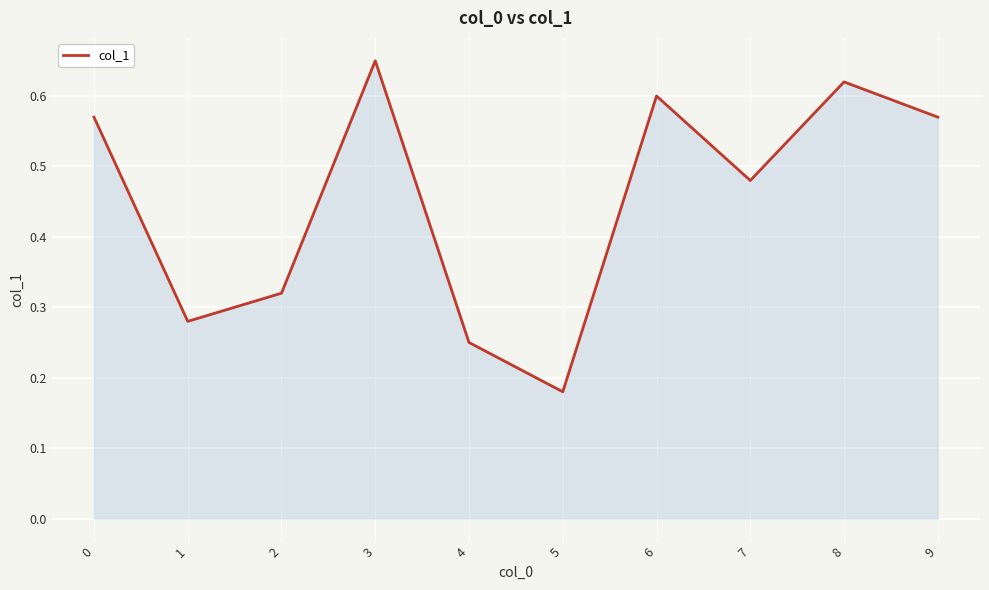

Does the chart have visible grid lines?

Yes